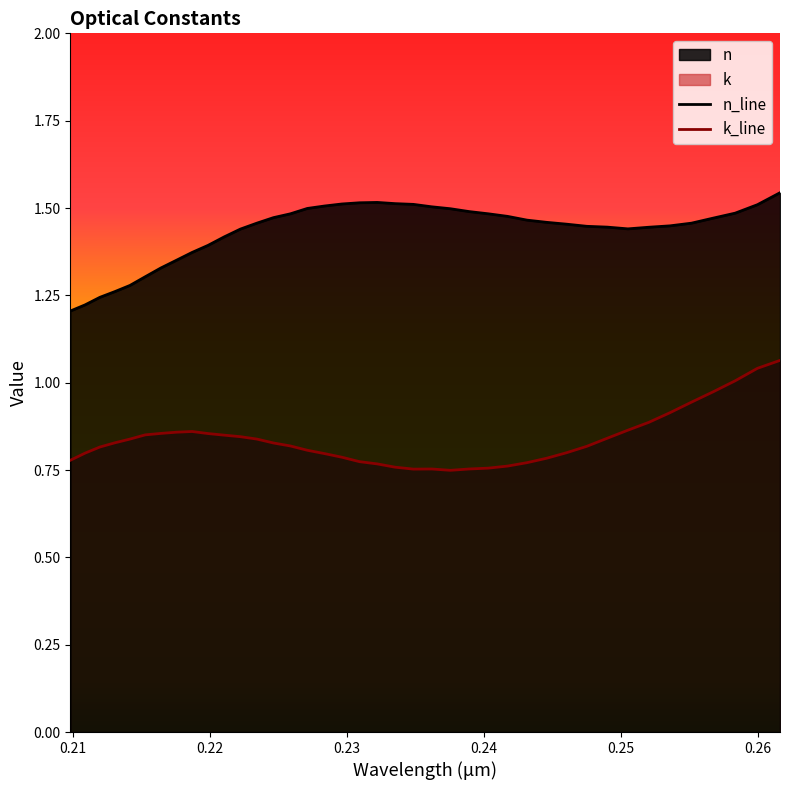

Reading left to right, what are all the values shown in this chart?

n: 1.2	1.2	1.2	1.3	1.3	1.3	1.3	1.4	1.4	1.4	1.4	1.4	1.5	1.5	1.5	1.5	1.5	1.5	1.5	1.5	1.5	1.5	1.5	1.5	1.5	1.5	1.5	1.5	1.5	1.5	1.4	1.4	1.4	1.4	1.4	1.5	1.5	1.5	1.5	1.5
k: 0.8	0.8	0.8	0.8	0.8	0.9	0.9	0.9	0.9	0.9	0.8	0.8	0.8	0.8	0.8	0.8	0.8	0.8	0.8	0.8	0.8	0.8	0.8	0.7	0.8	0.8	0.8	0.8	0.8	0.8	0.8	0.8	0.9	0.9	0.9	0.9	1.0	1.0	1.0	1.1